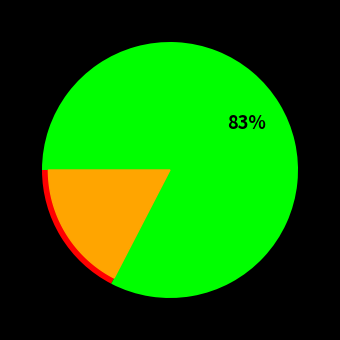

How many slices are in this pie chart?

2